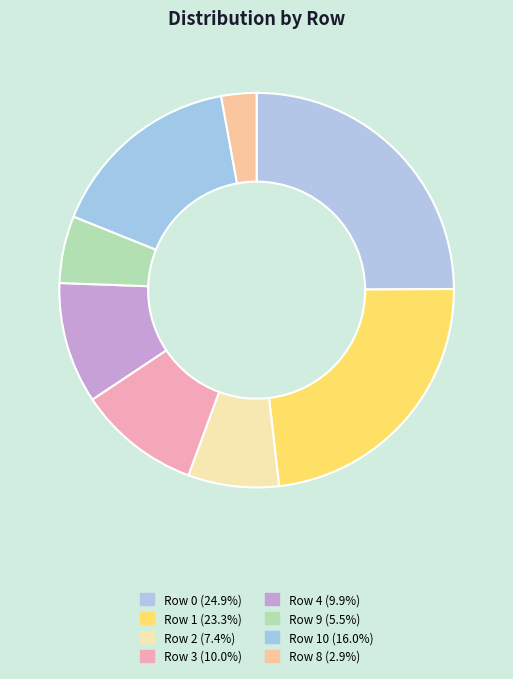

Which slice is the smallest?

8